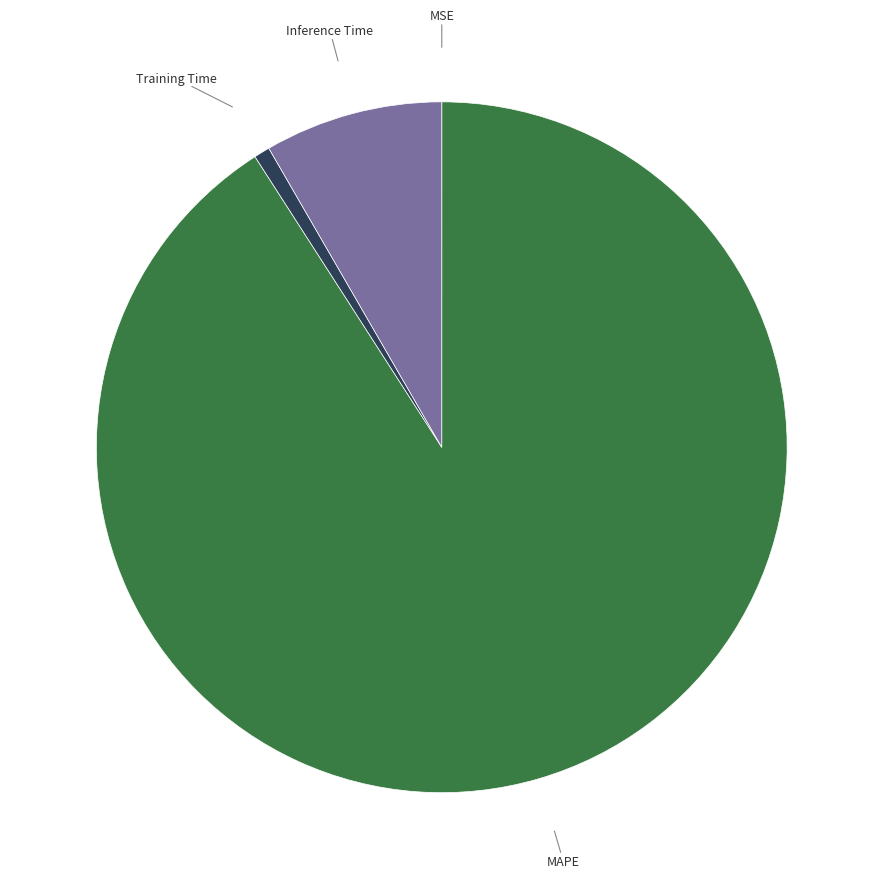

Which has a higher value, MAPE or Inference Time?

MAPE